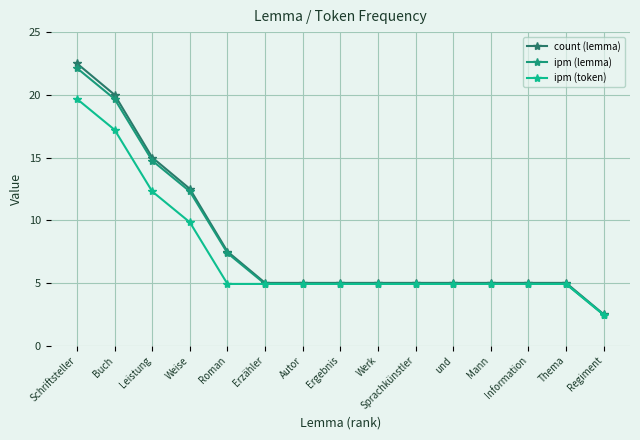

Between Weise and Mann, which is larger?

Weise